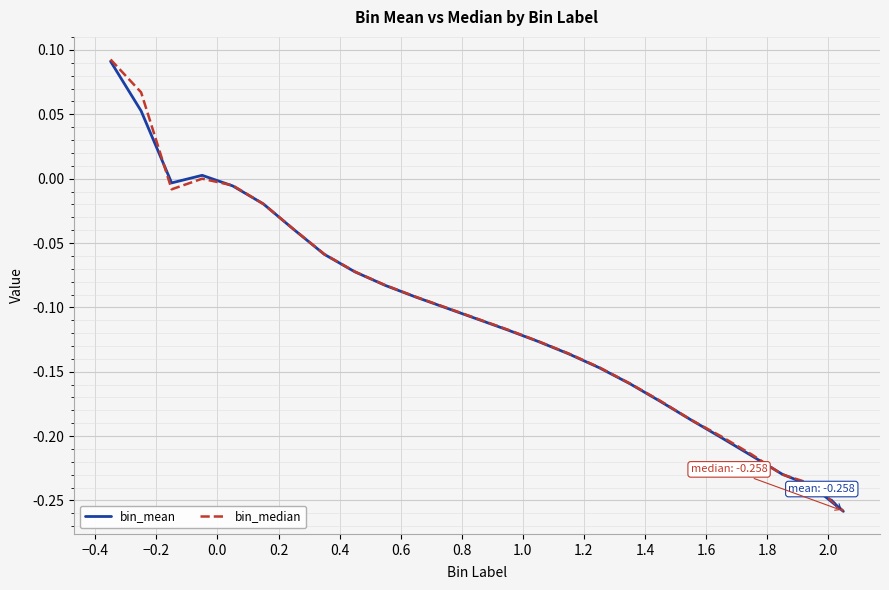

Is this an area chart (filled region under the line)?

No